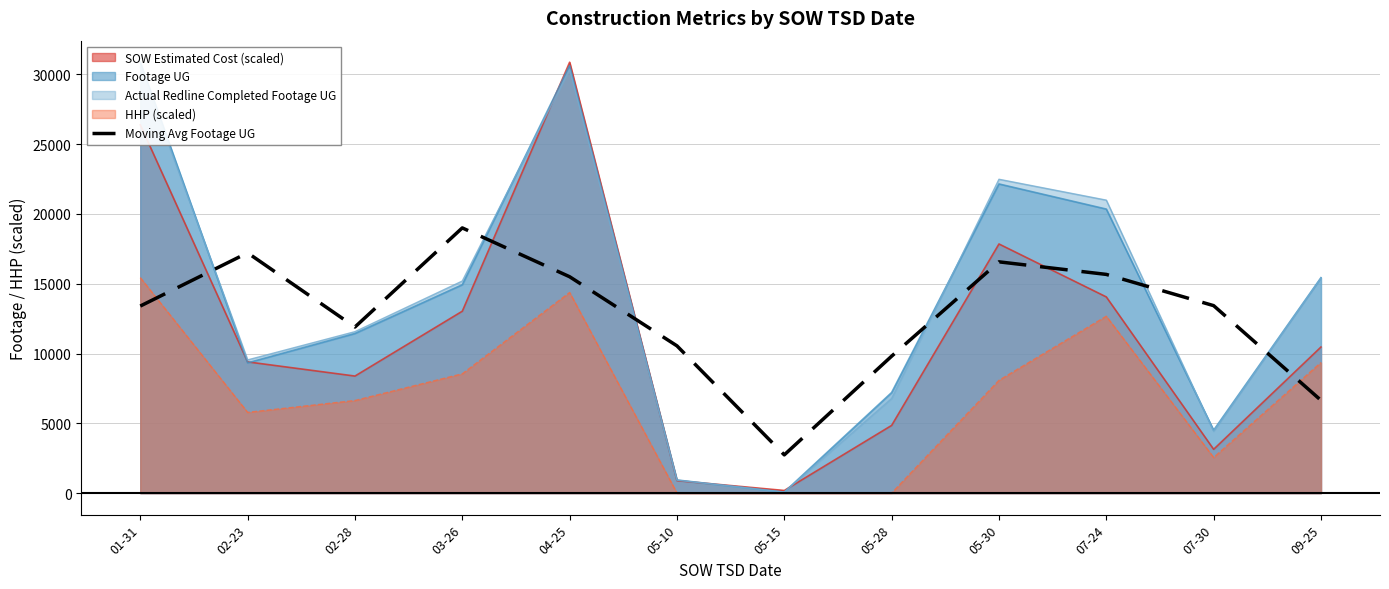

The chart shows a value of 8756.4 at 04-25. True or false?

False